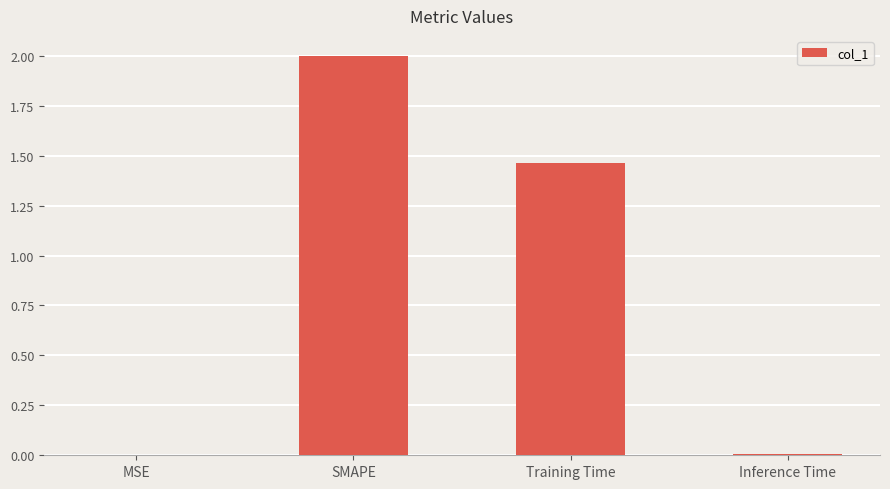

Between SMAPE and Training Time, which is larger?

SMAPE